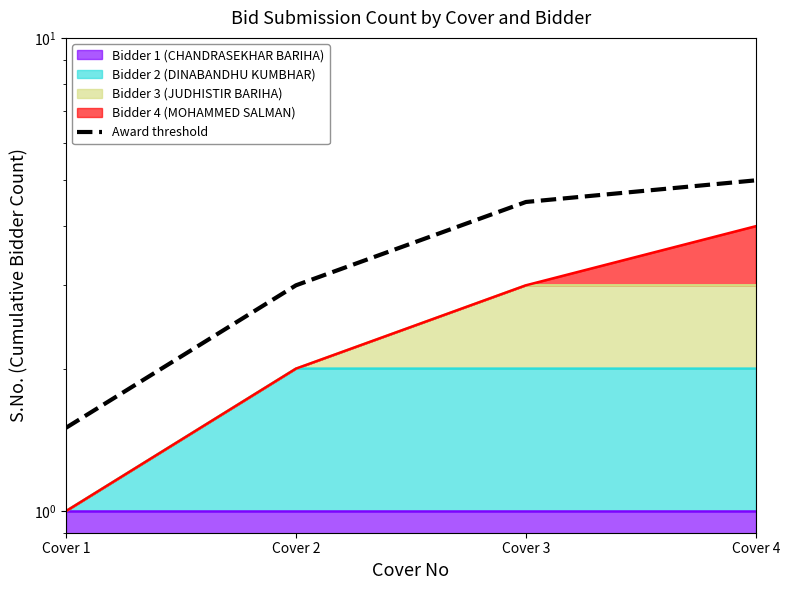

Where is the data nearest to the value 3?

Cover 2